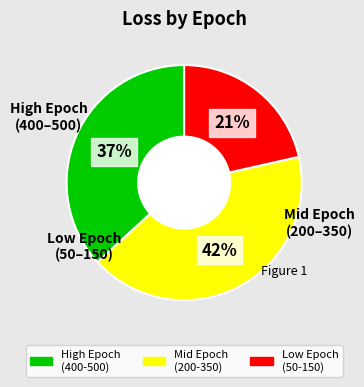

Is there a majority slice in this chart?

No